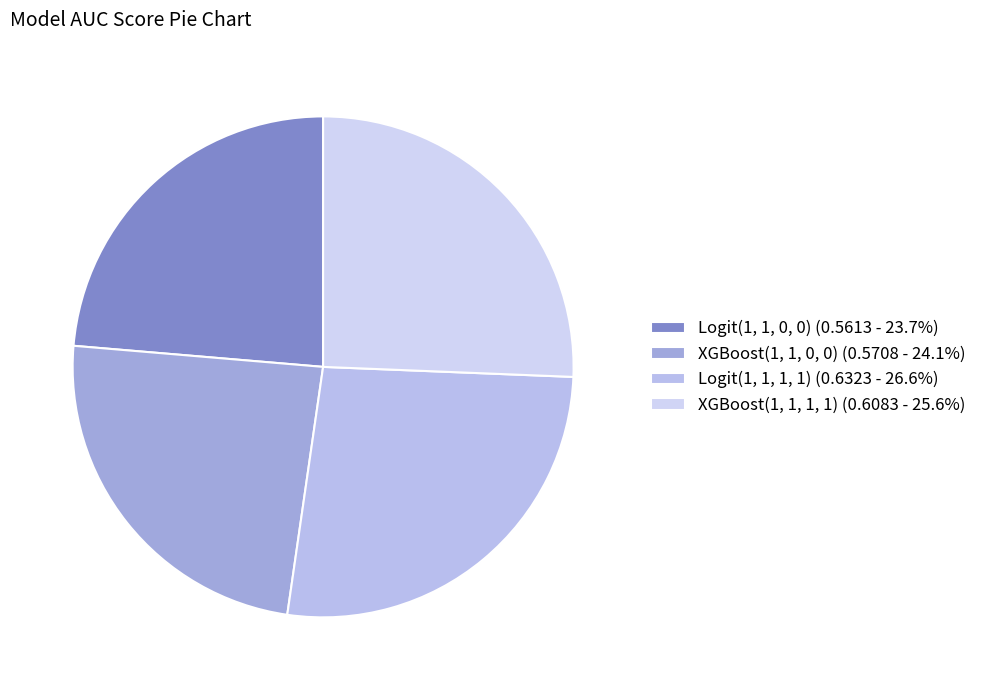

To the nearest percent, what is the combined percentage of Logit(1, 1, 1, 1) and XGBoost(1, 1, 0, 0)?

51%